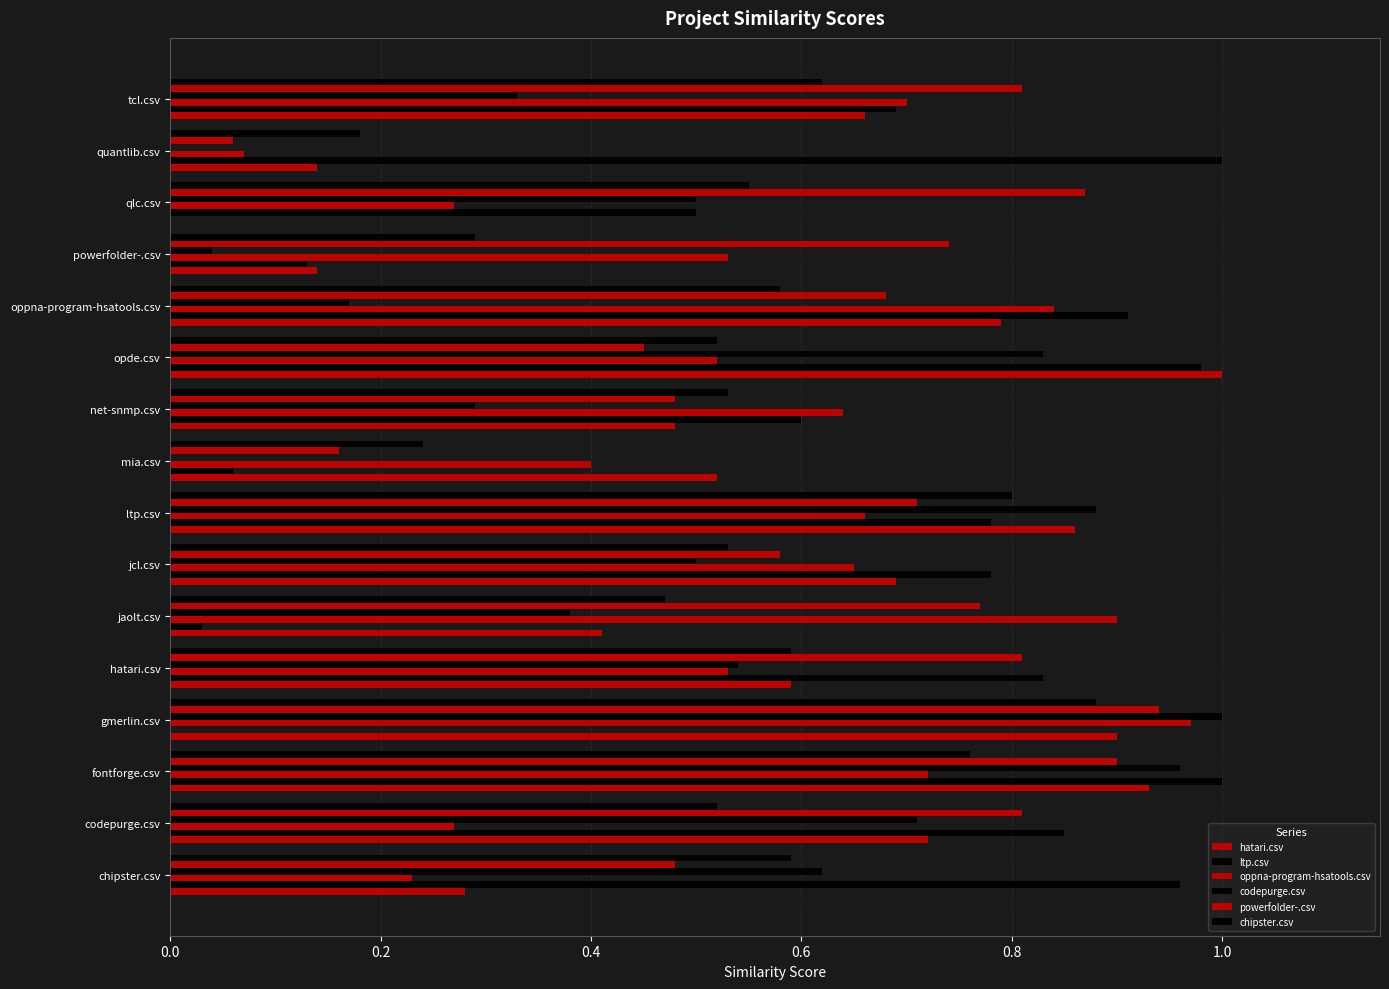

How many distinct data groups are displayed?

6